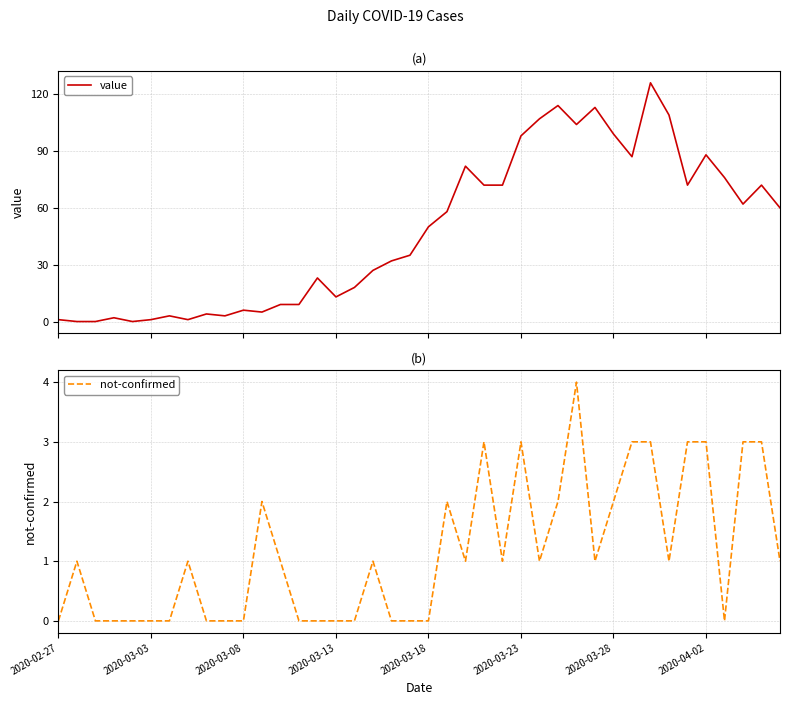

At how many categories does at least one series exceed 111?

3